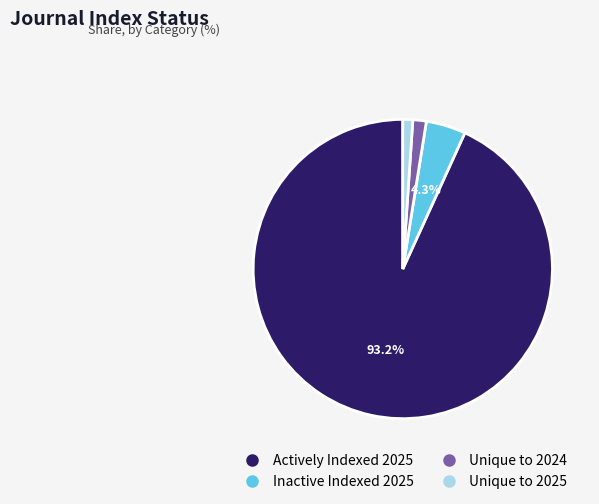

How many segments does this pie chart have?

4